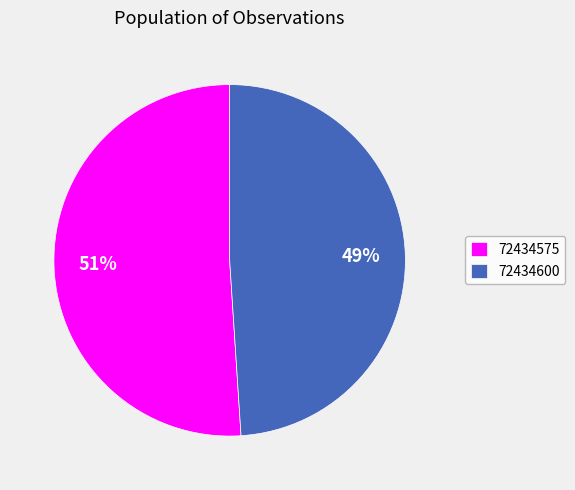

Which slice is the smallest?

72434600